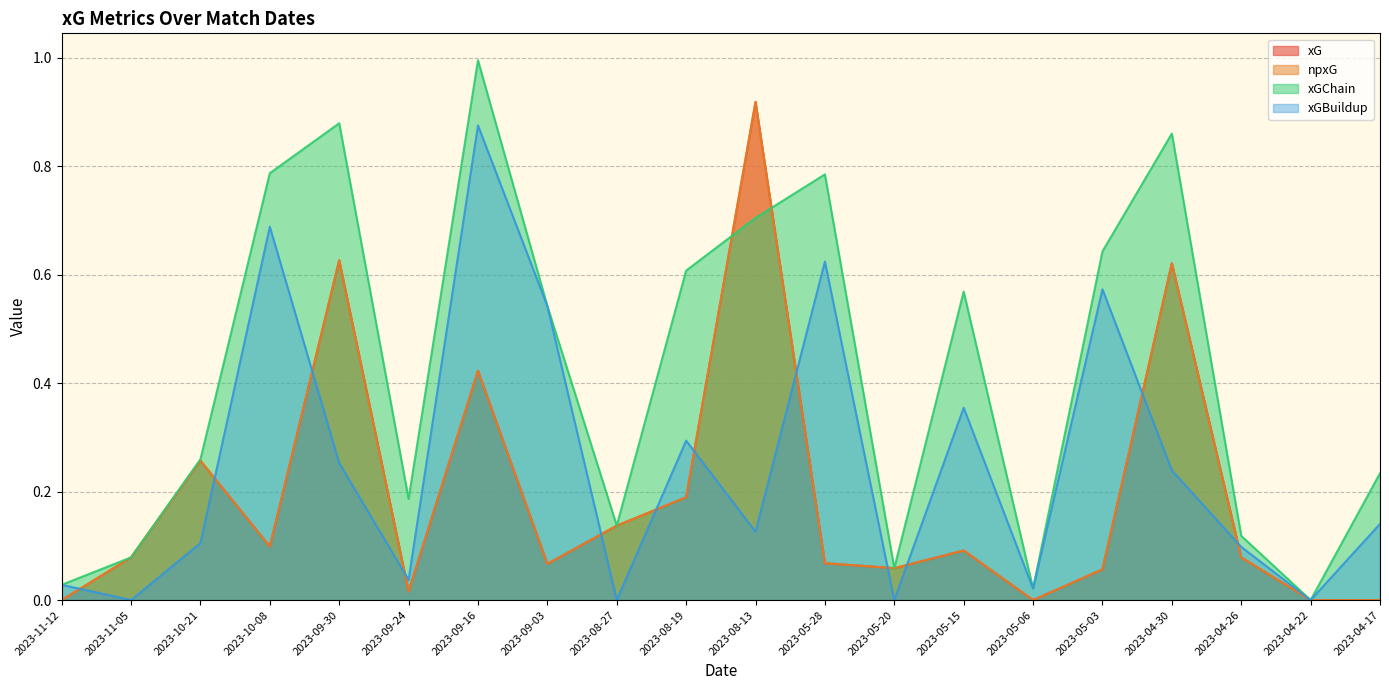

What position from the right is 2023-05-03?

5